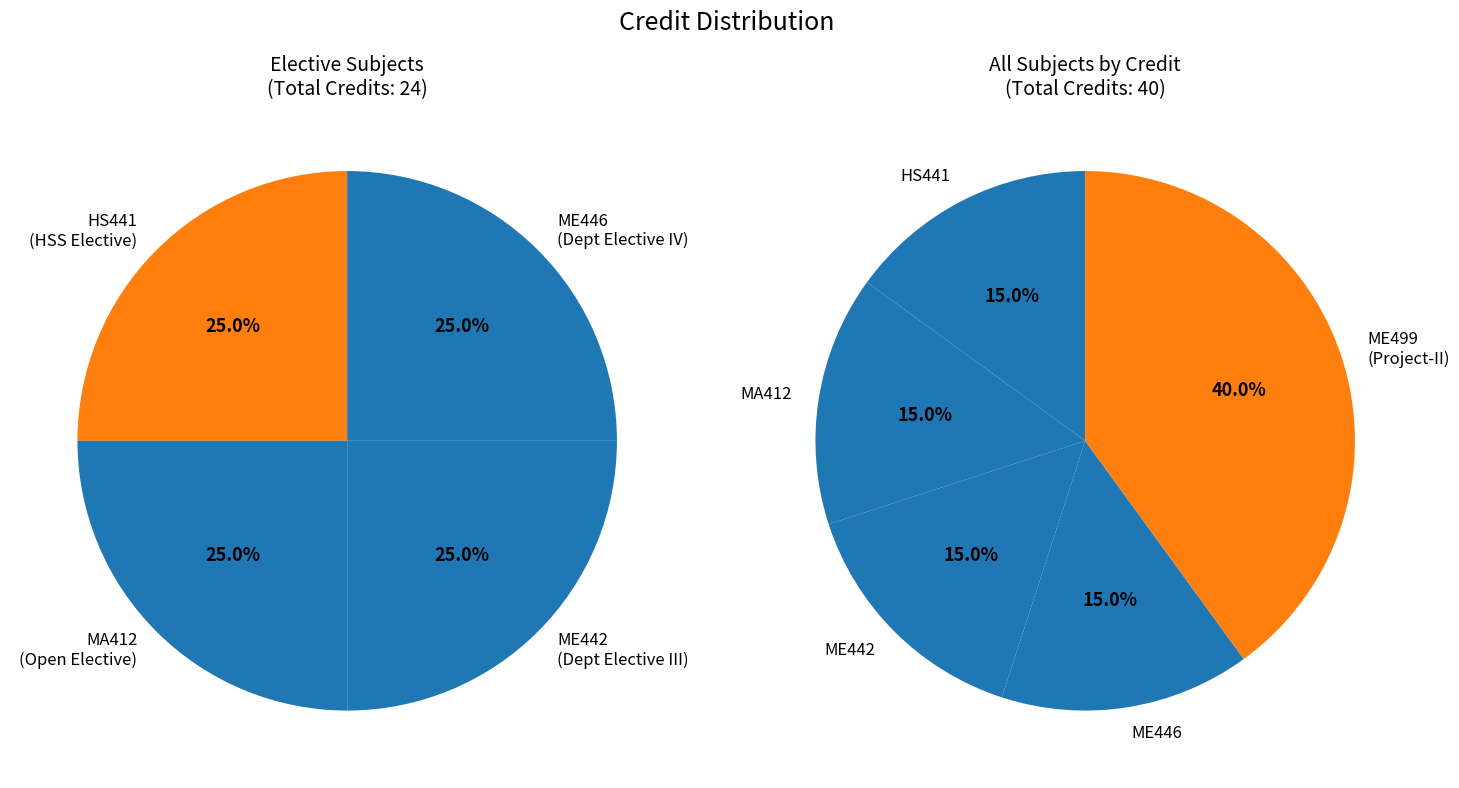

The ME442 slice represents 15% of the pie. True or false?

True